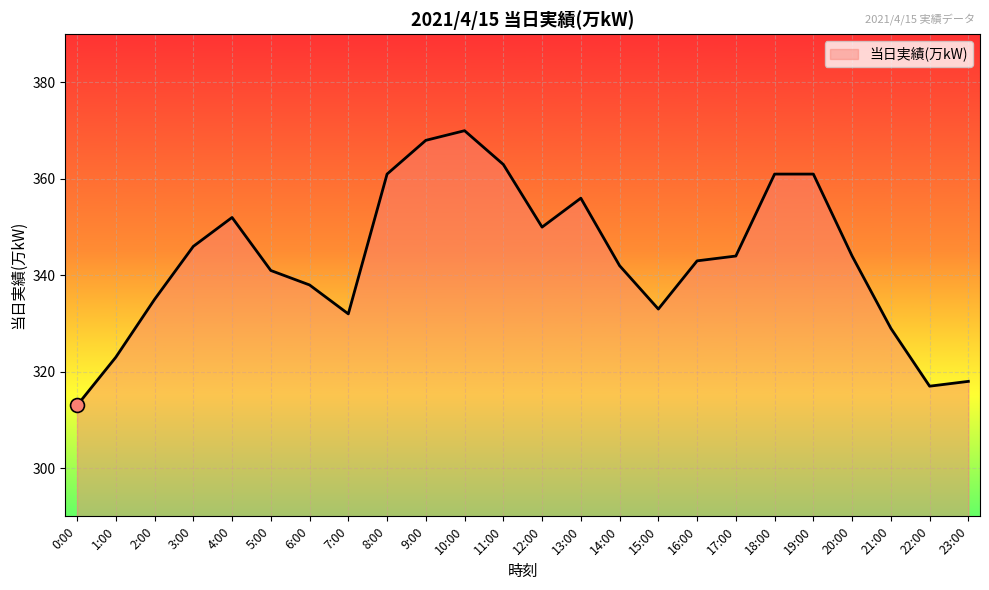

What is the sum of the values at 3:00 and 18:00?

707